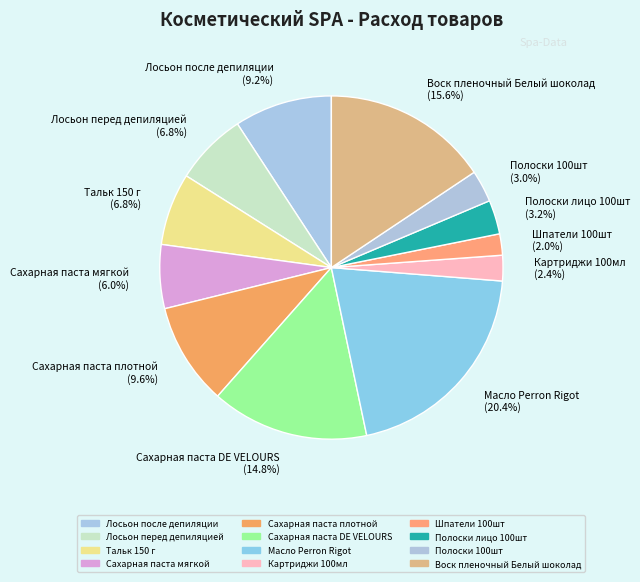

Is there any slice that represents more than half of the pie?

No